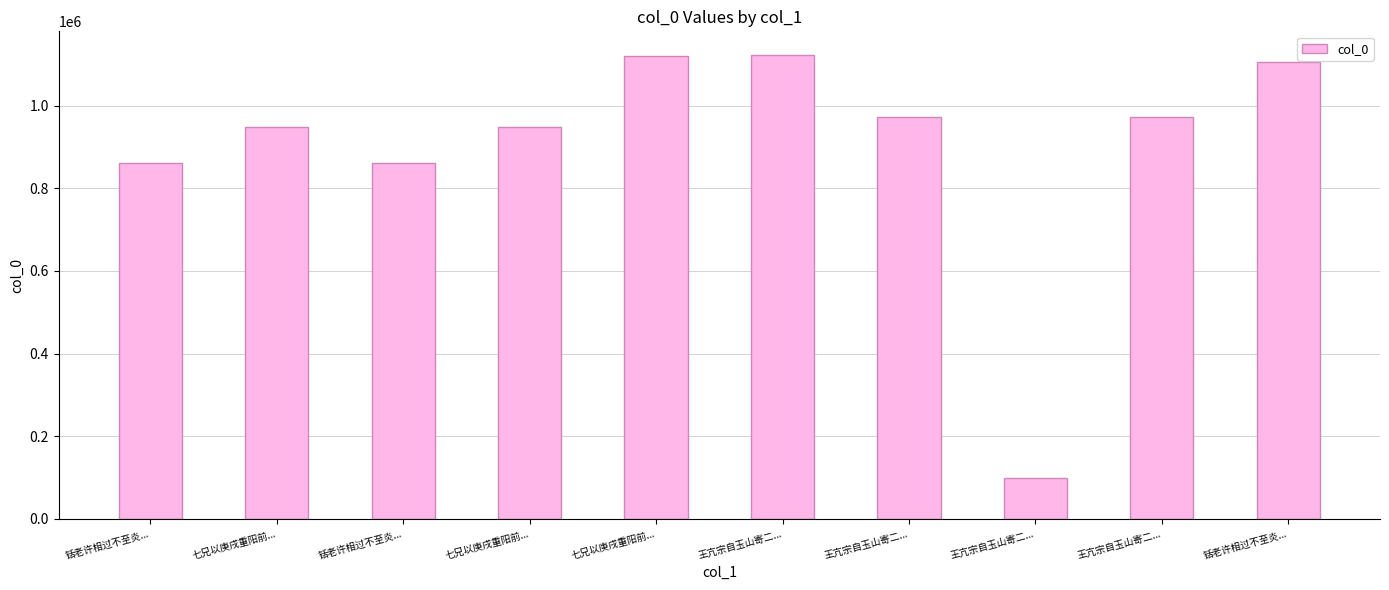

What is the sum of the values at 七兄以庚戌重阳前... and 铦老许相过不至炎...?

1809945